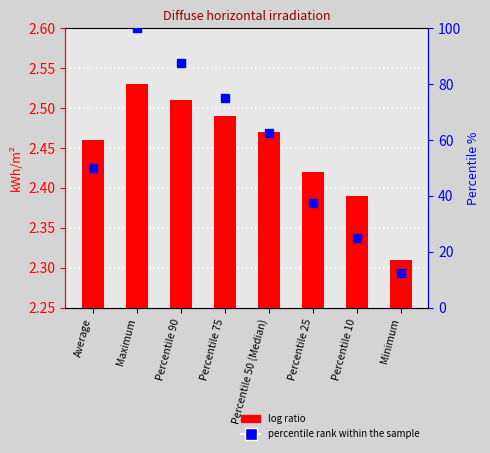

Which series has the largest total across all categories?

percentile rank within the sample